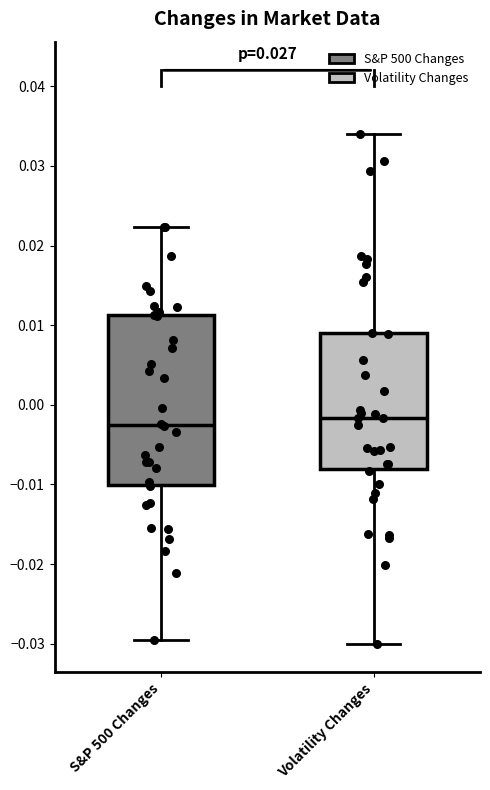

Which box is the tallest, from its lower edge to its upper edge?

S&P 500 Changes